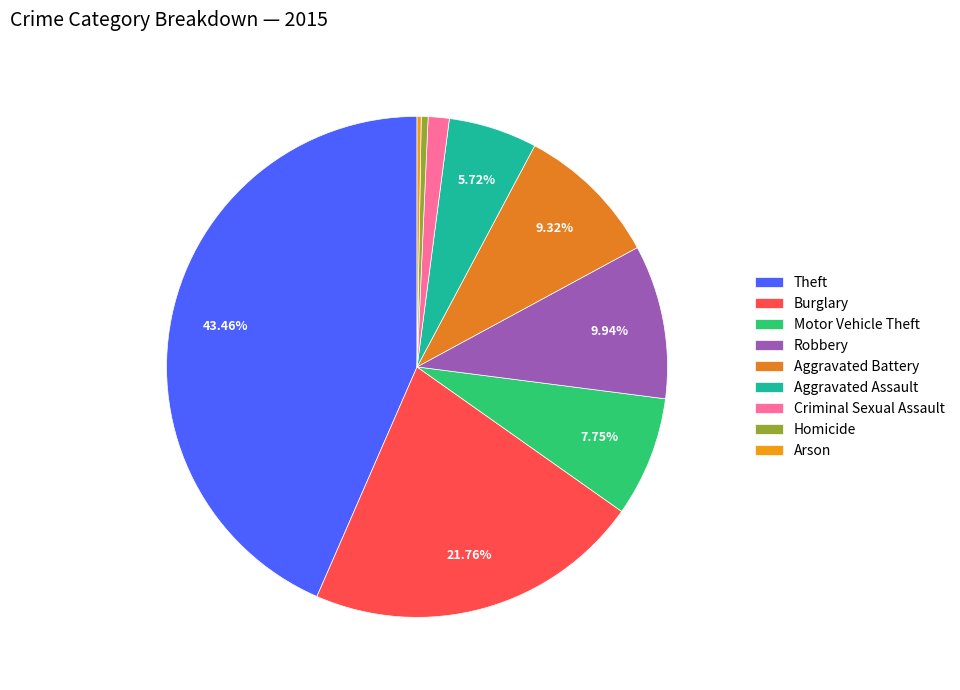

Is there a majority slice in this chart?

No